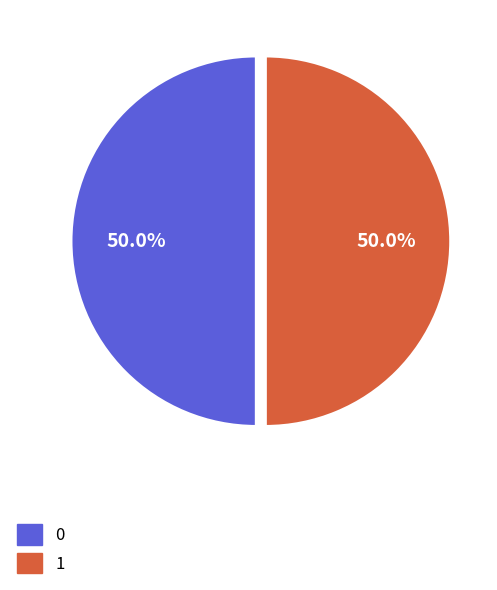

How many segments does this pie chart have?

2